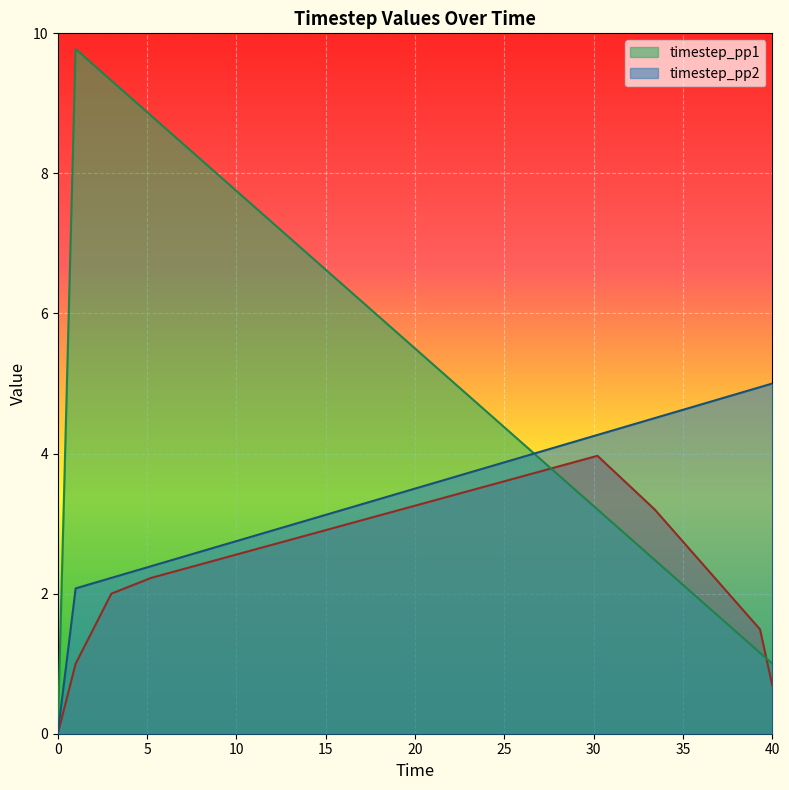

Which series has the largest total across all categories?

timestep_pp1